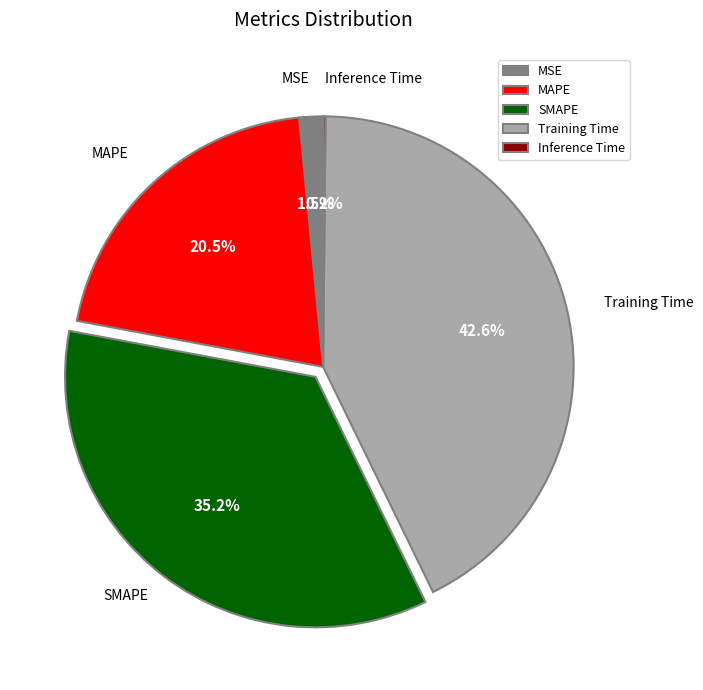

Does any single category account for the majority?

No